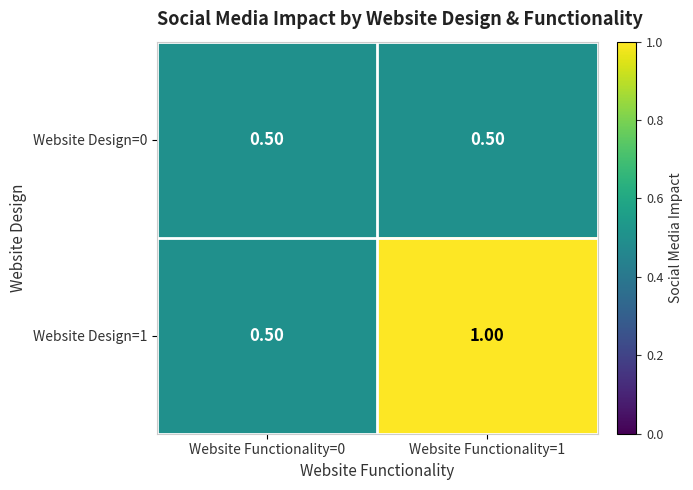

Which series has the largest range (max minus min)?

Website Design=1